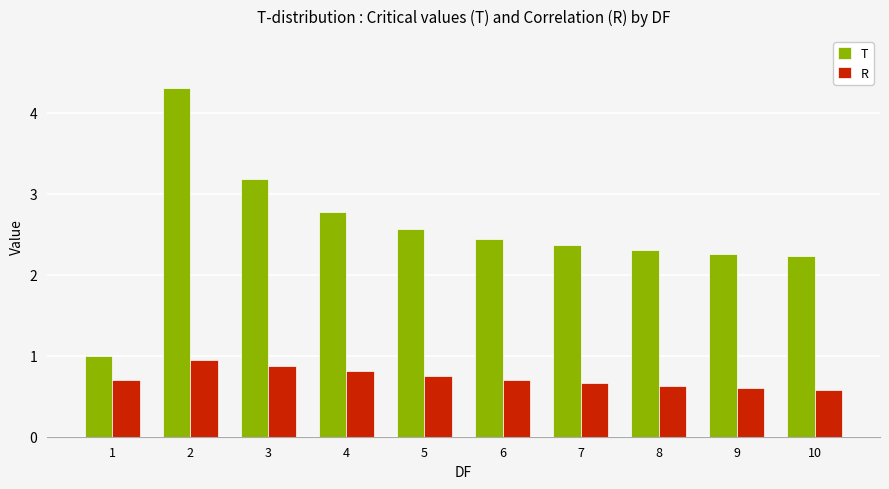

At which label does T reach its peak?

2